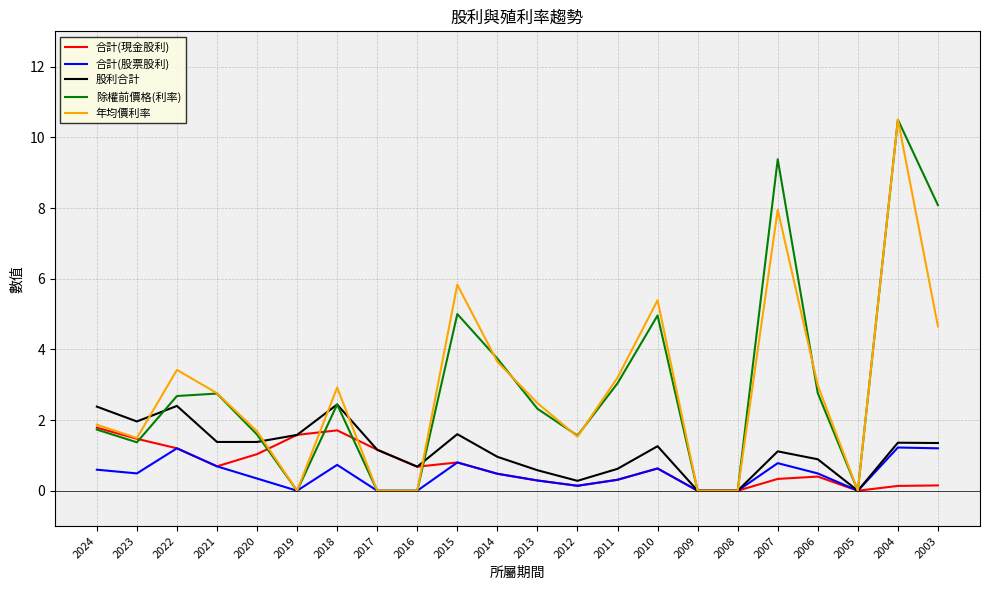

Between 2021 and 2012, which series saw the biggest shift?

年均價利率